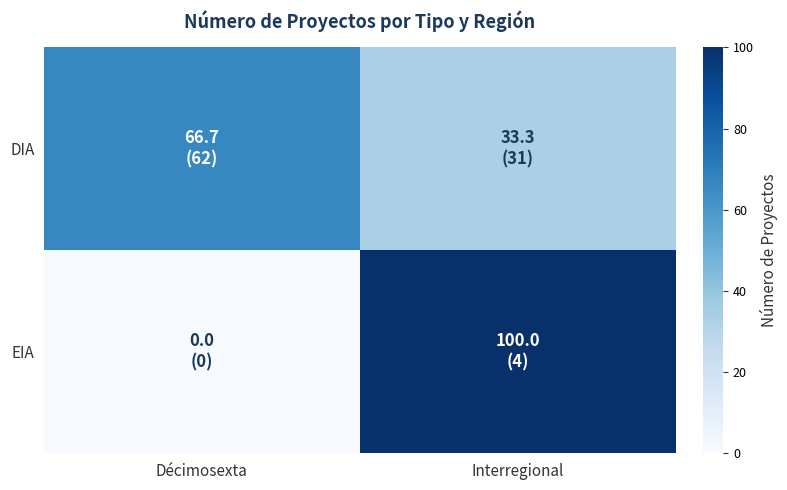

At how many categories does at least one series exceed 46?

2